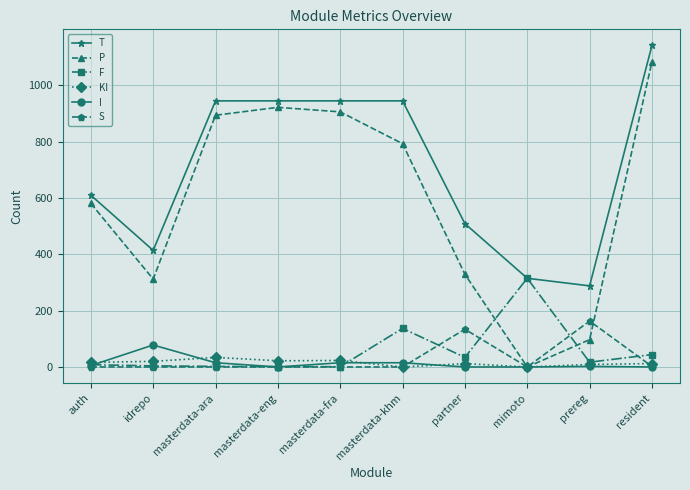

At which category is the sum across all series the highest?

resident